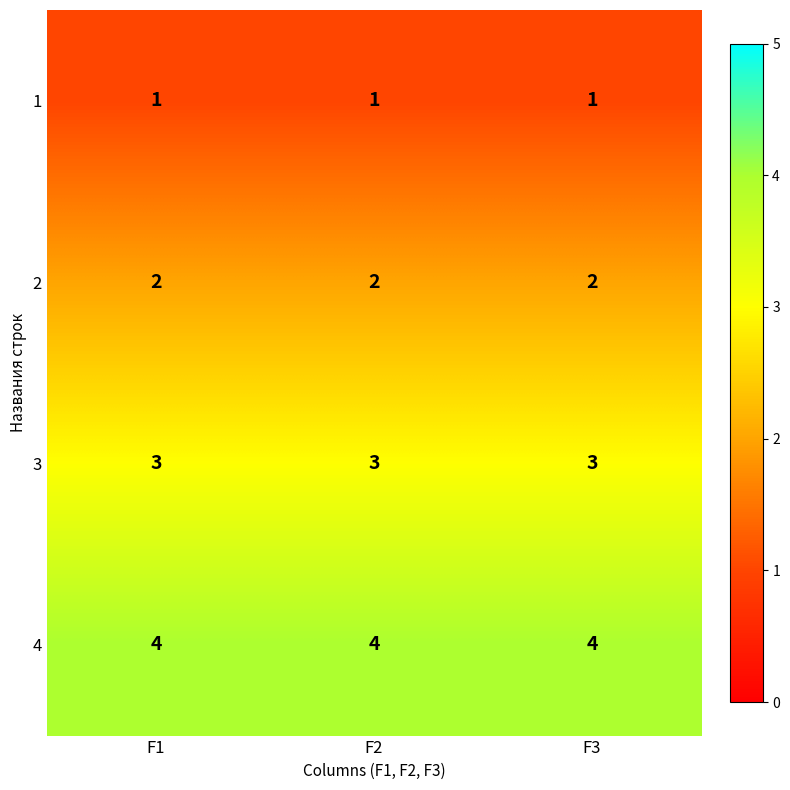

What is the difference between the highest and lowest values at F2?

3